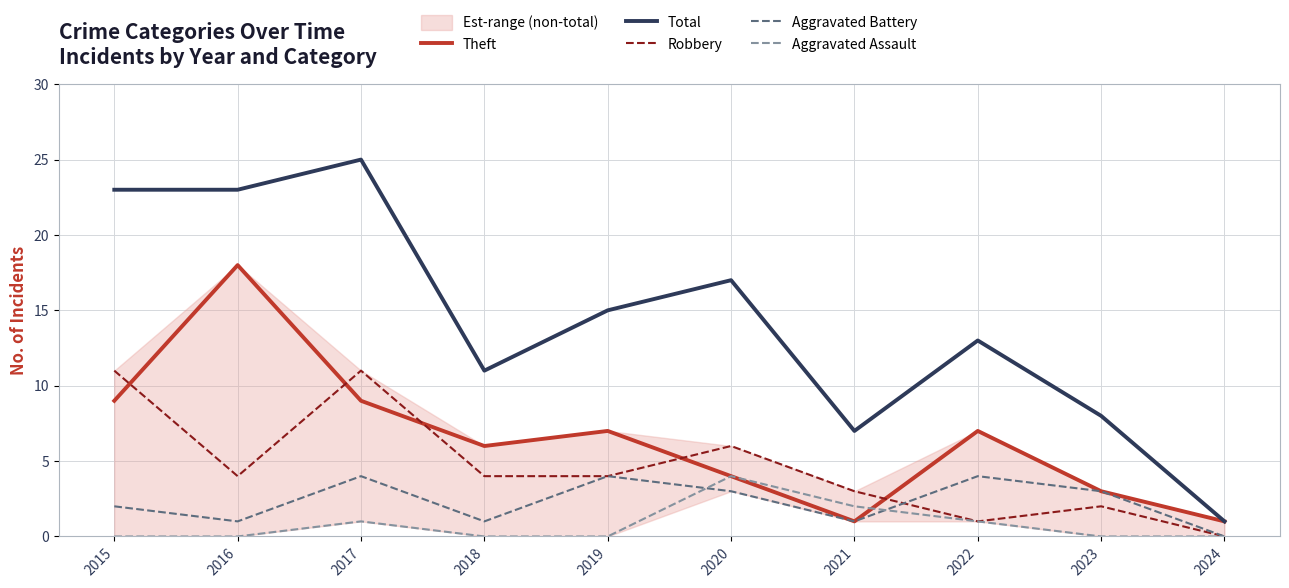

What is the difference between the maximum and minimum values in the Theft series?

17